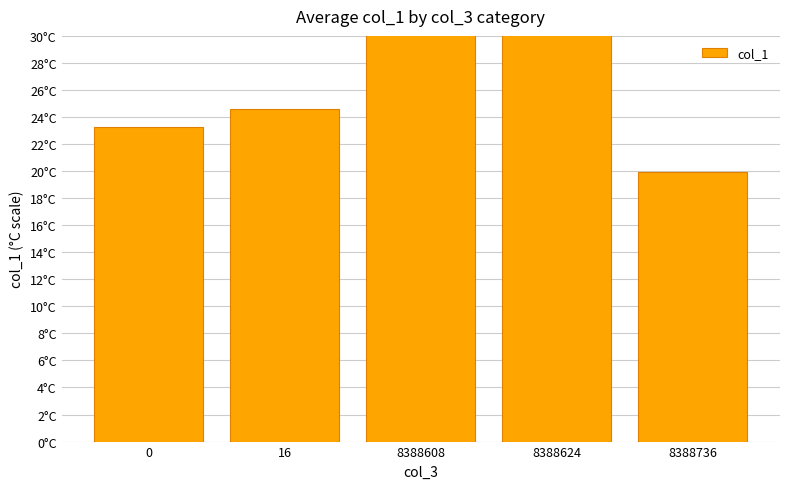

What is the smallest value displayed?

19.9